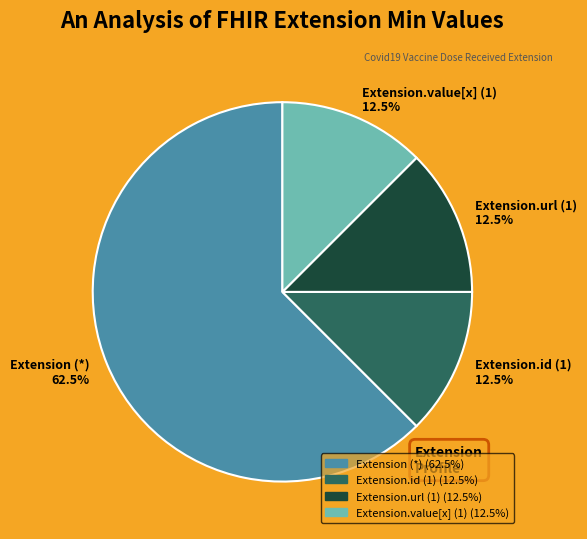

Which category has the biggest portion of the pie?

Extension (*) 62.5%